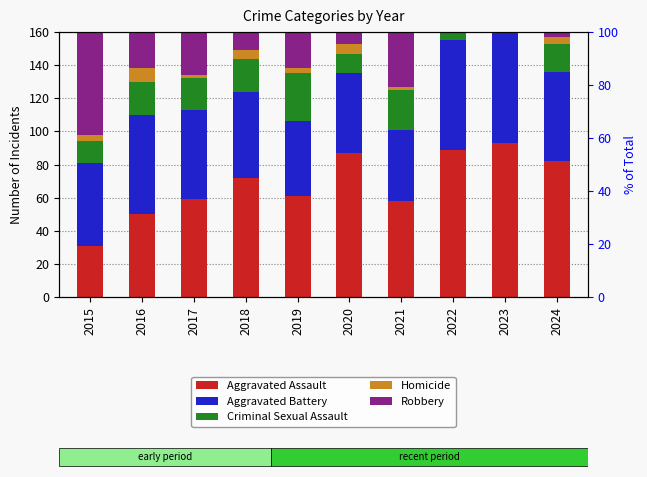

What is the difference between the highest and lowest values at 2024?

109